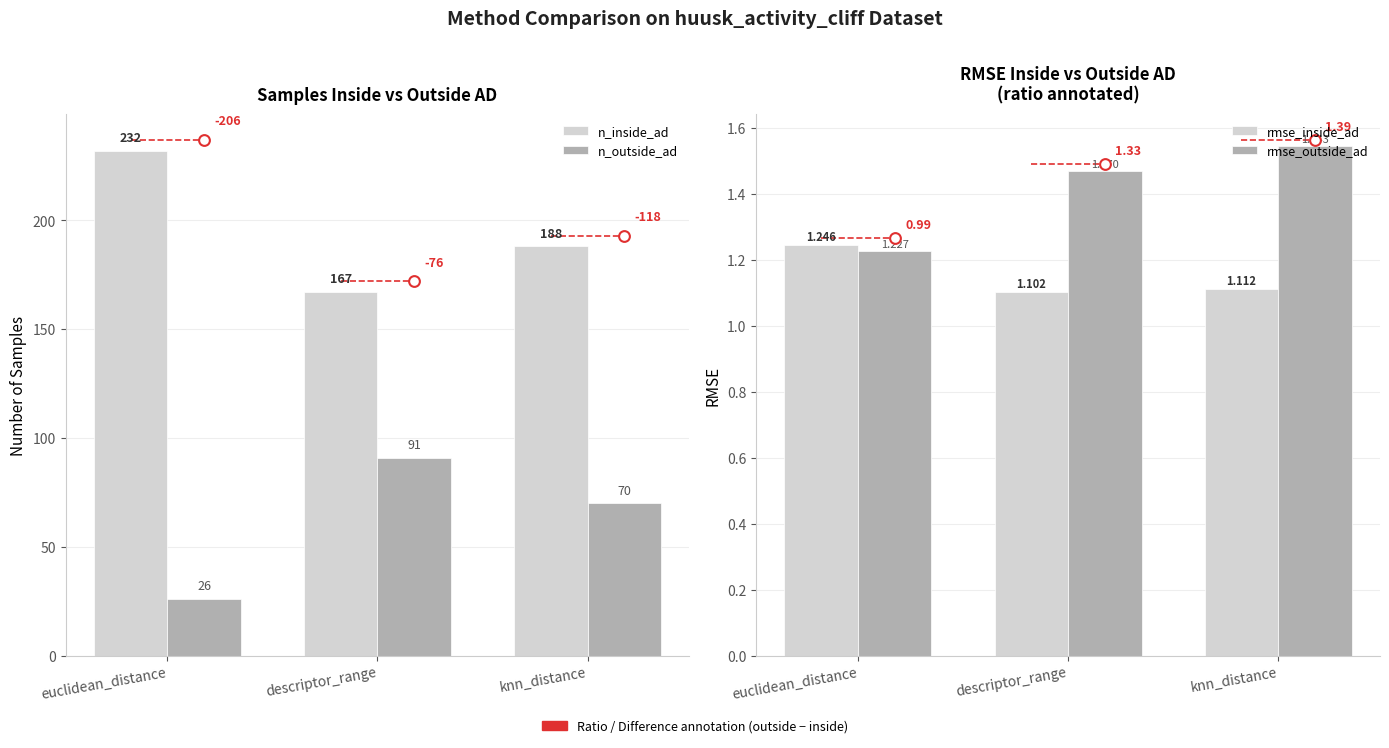

Which series has the widest spread of Y values?

n_inside_ad